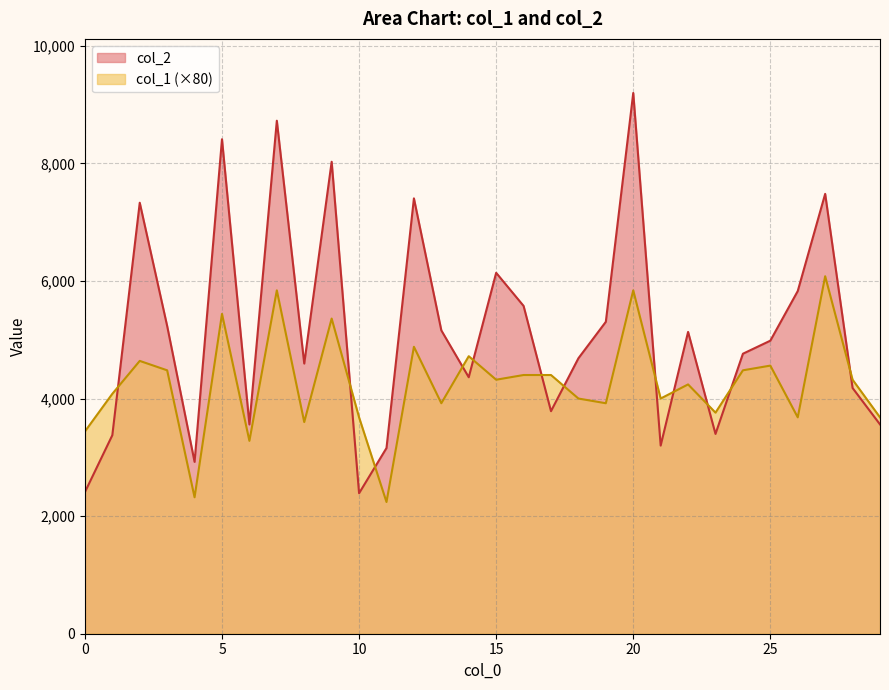

At 10, list the series in order from smallest to largest.

col_2, col_1 (×80)